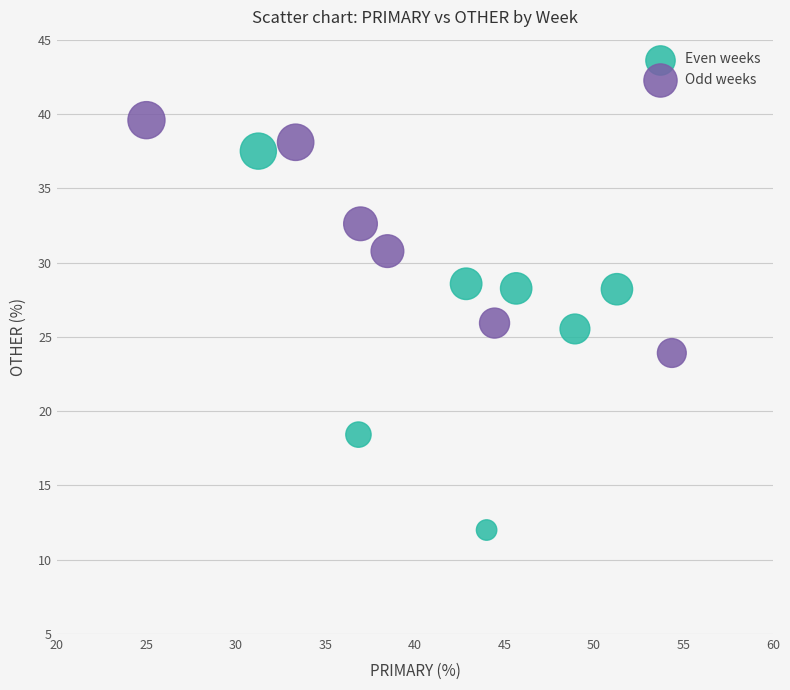

Which series reaches the minimum Y coordinate?

Even weeks